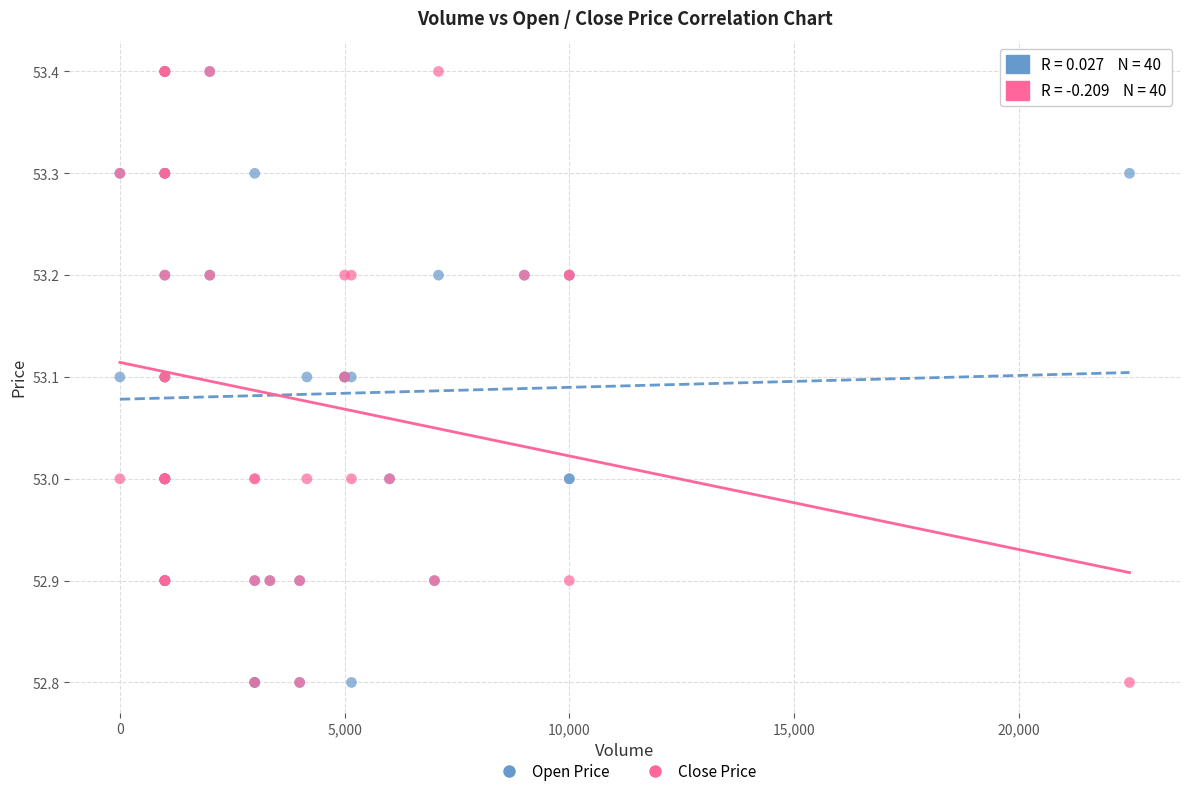

What are all the series names shown in the legend?

Open Price, Close Price